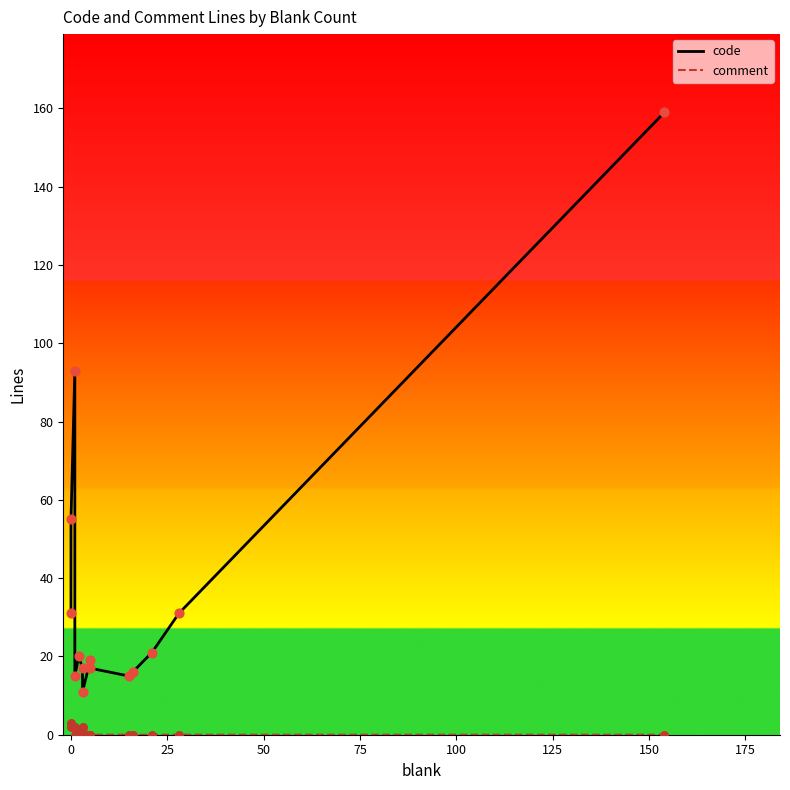

Which series contains the highest Y value?

code